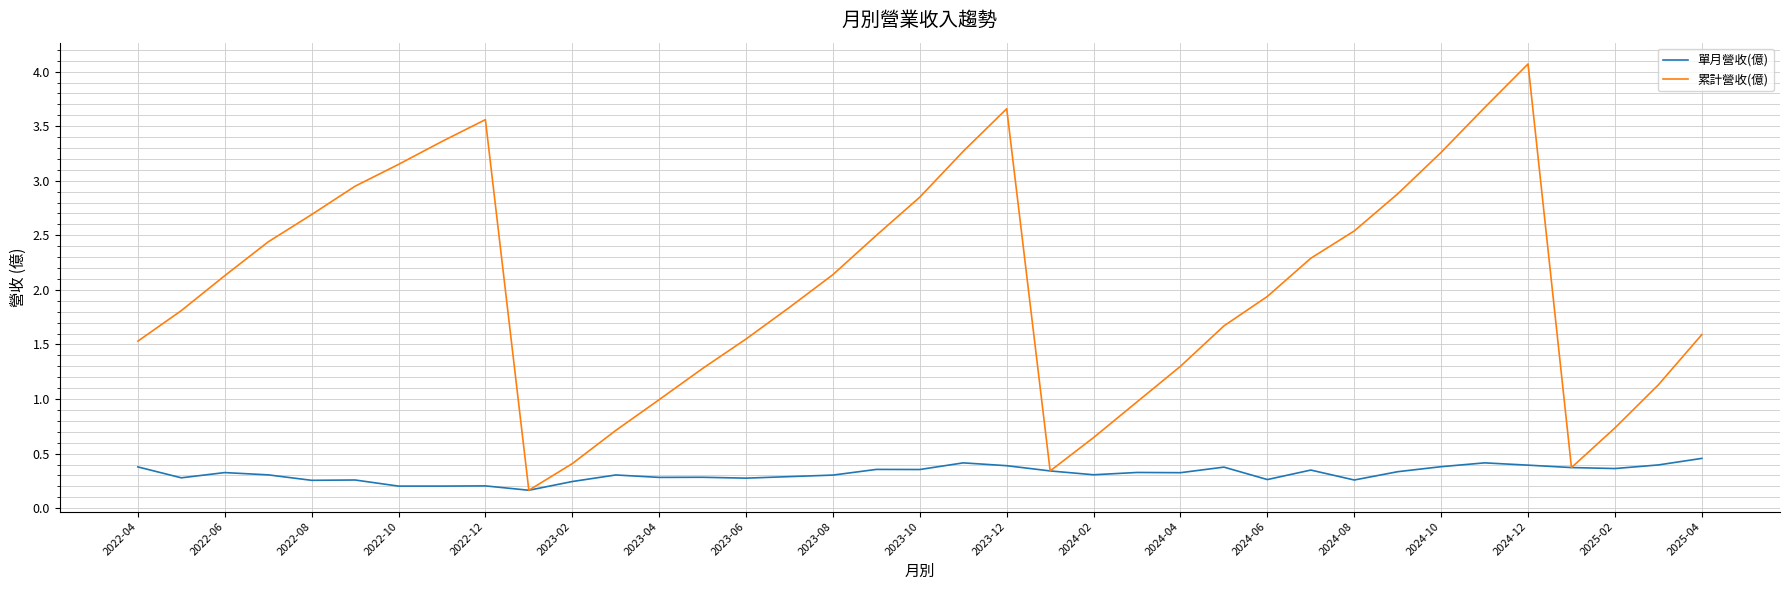

Which series has the largest total across all categories?

累計營收(億)